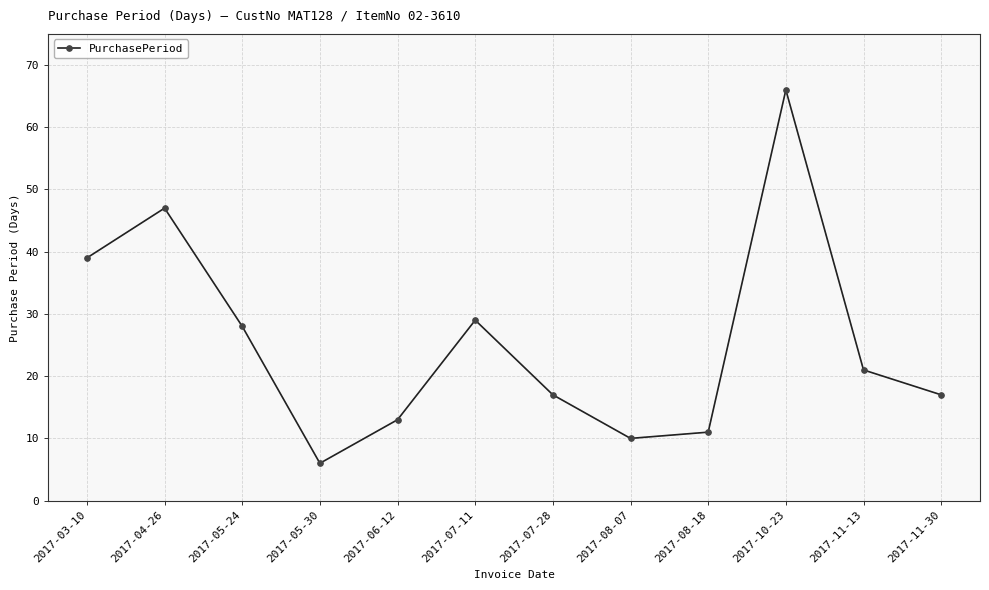

Where is the first local minimum?

2017-05-30